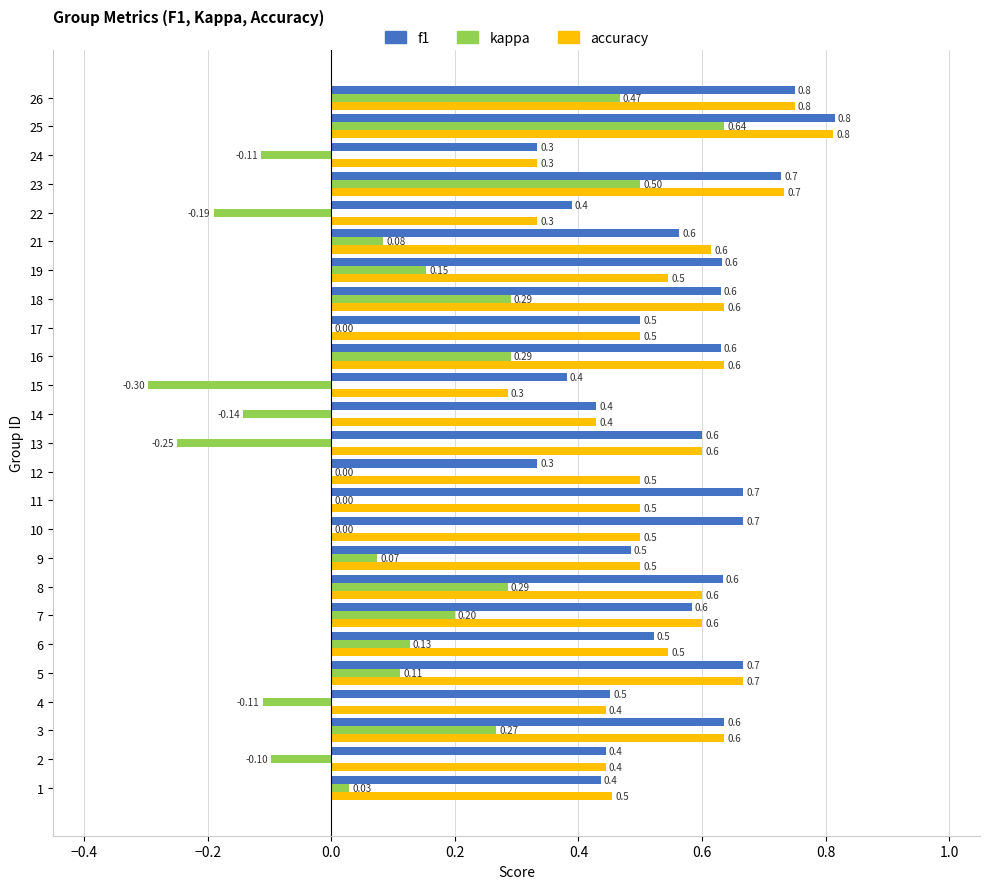

Between 1 and 22, which series saw the biggest shift?

kappa